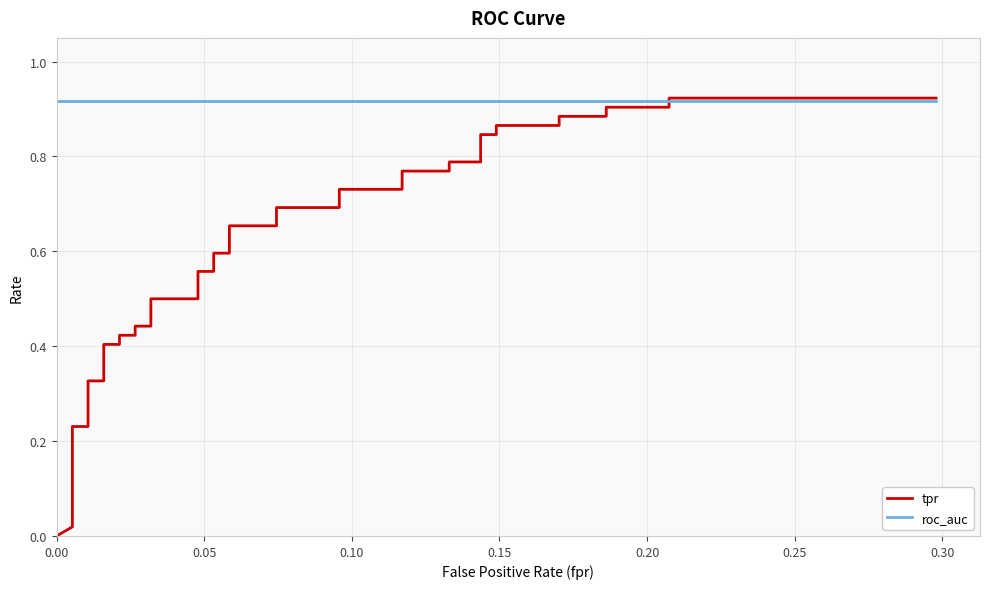

What are all the series names shown in the legend?

tpr, roc_auc